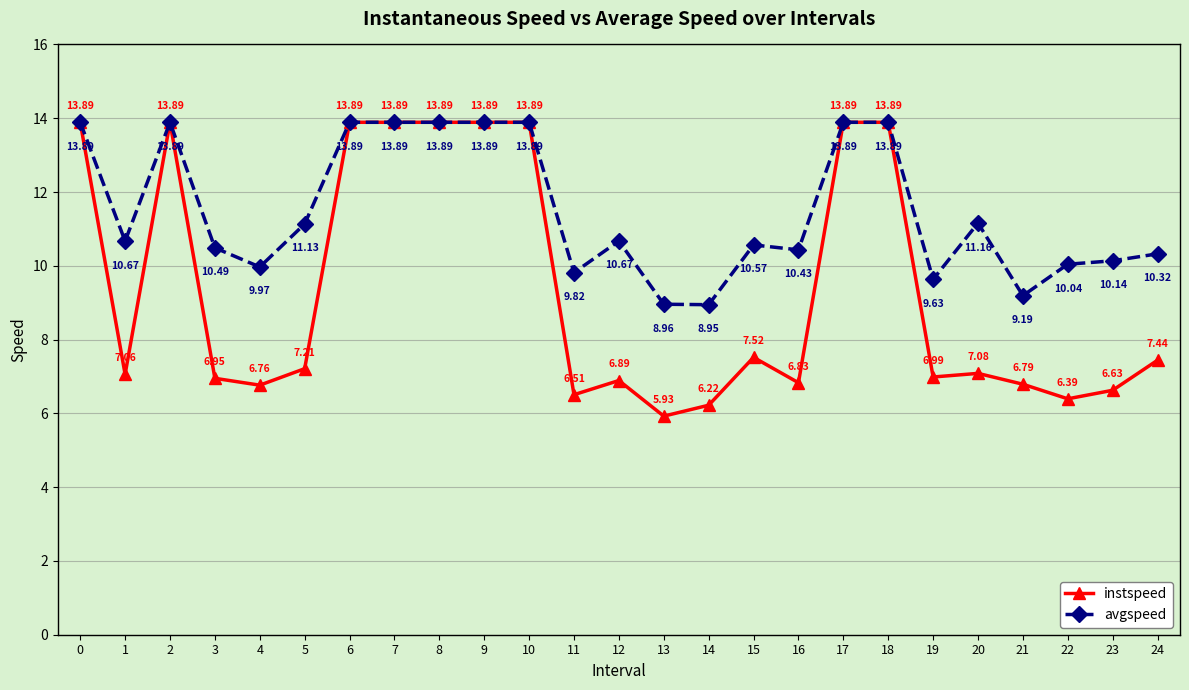

Which series has the widest spread of values?

instspeed